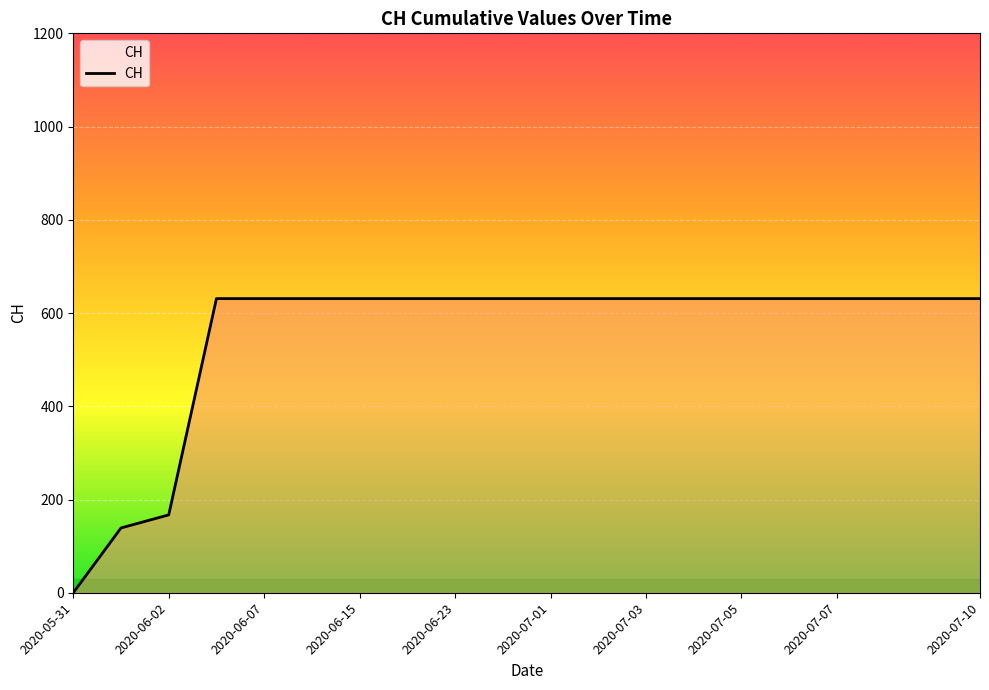

What is the maximum value shown in the chart?

631